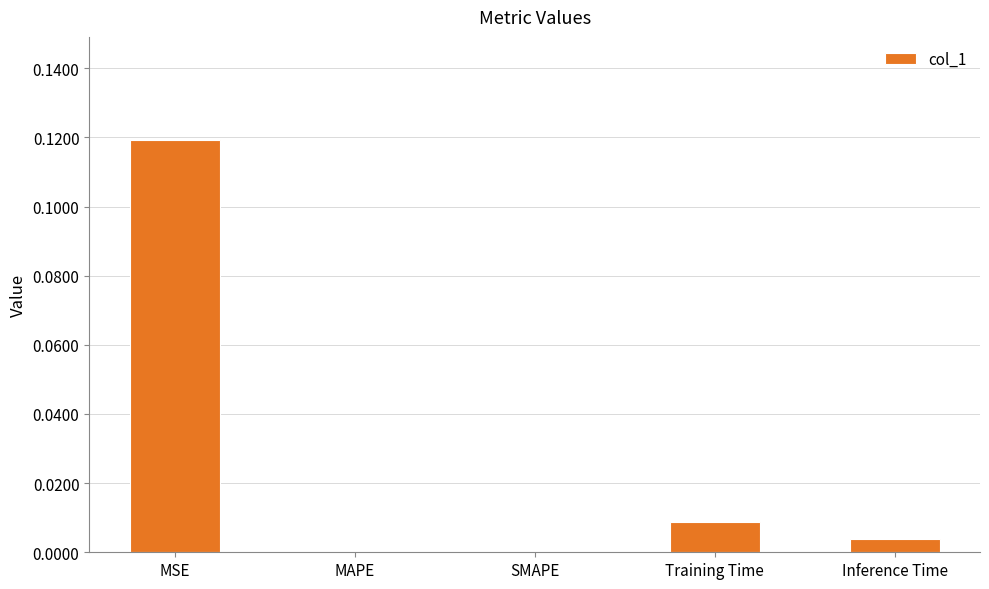

Which has a higher value, MSE or Inference Time?

MSE